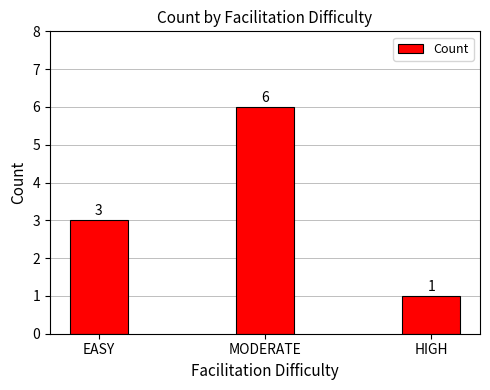

Reading left to right, what are all the values shown in this chart?

EASY=3	MODERATE=6	HIGH=1